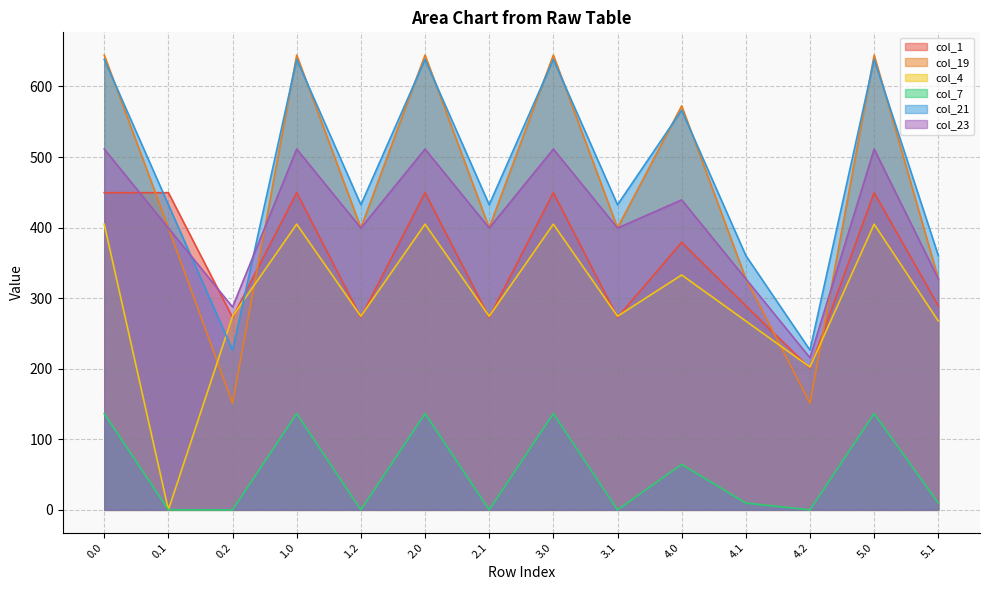

What is the value of the col_19 point at the 13th from the left?

644.5